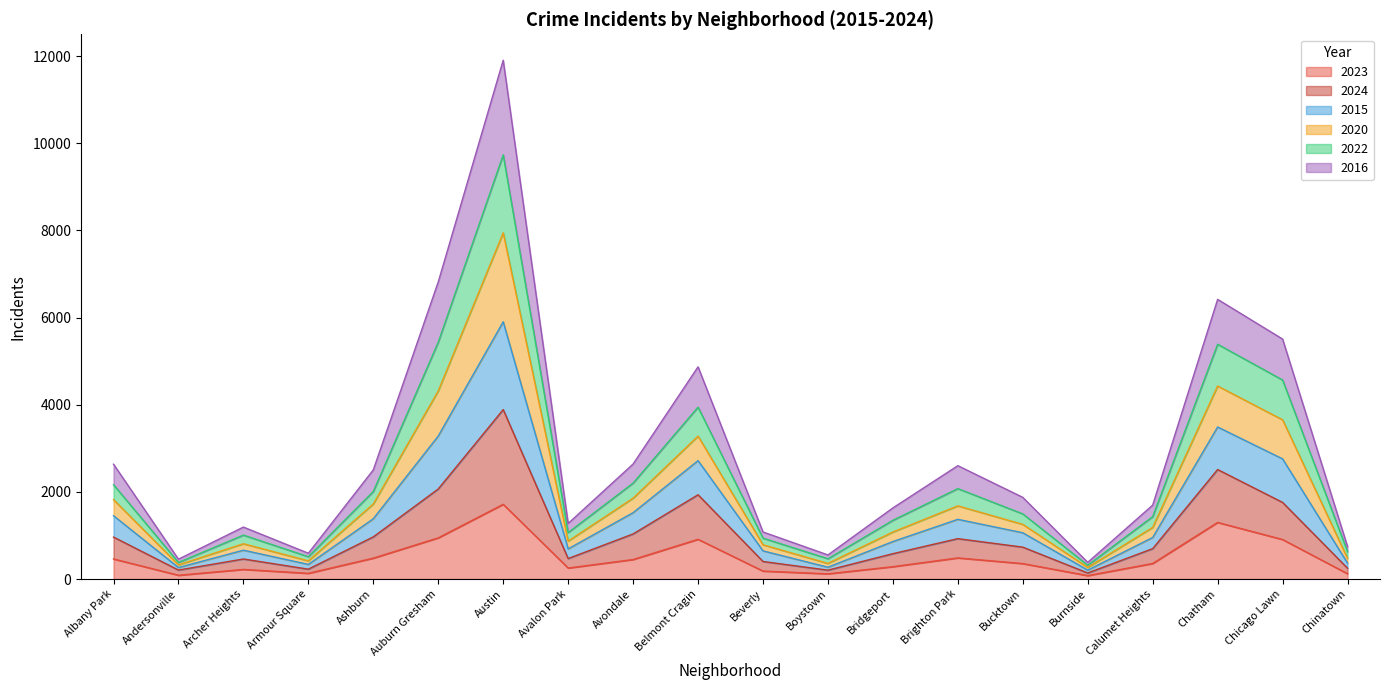

What is the sum of the 2023 values at Brighton Park and Andersonville?

572